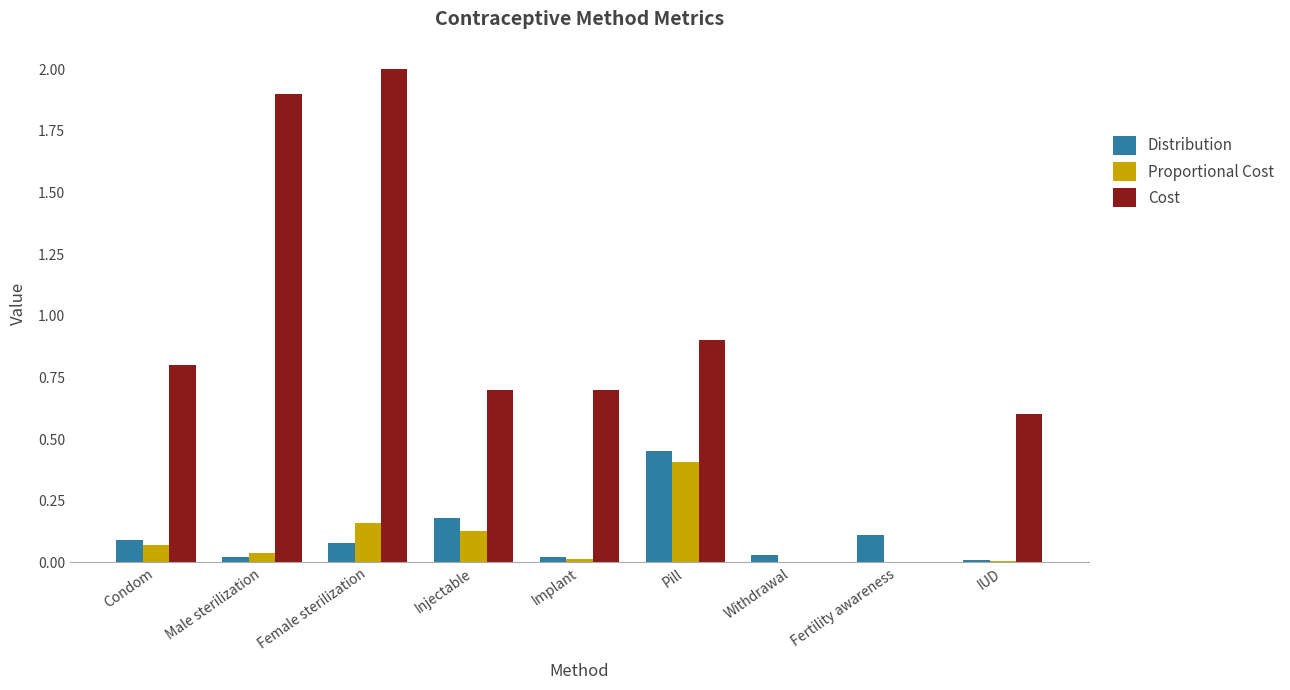

True or false: Proportional Cost has a value of 0.0 at Condom.

False